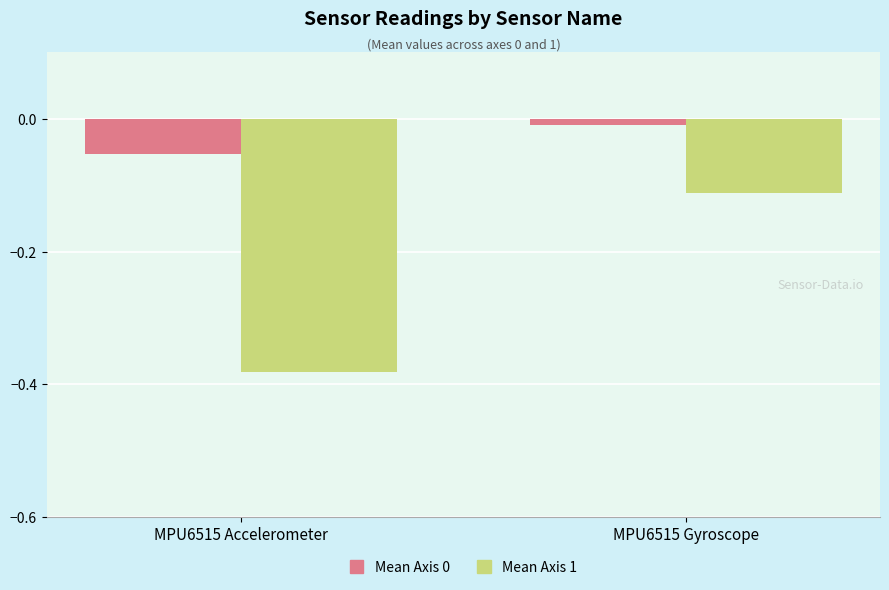

What is the label of the 2nd bar from the left?

MPU6515 Gyroscope